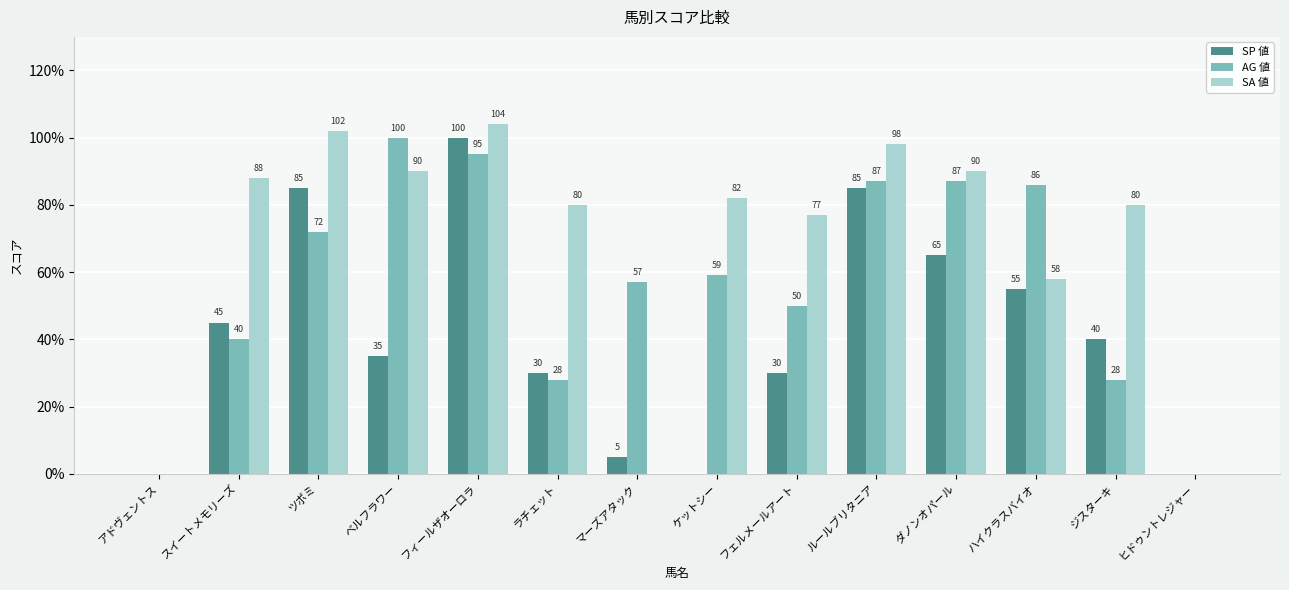

True or false: SP 値 has a value of -52 at アドヴェントス.

False